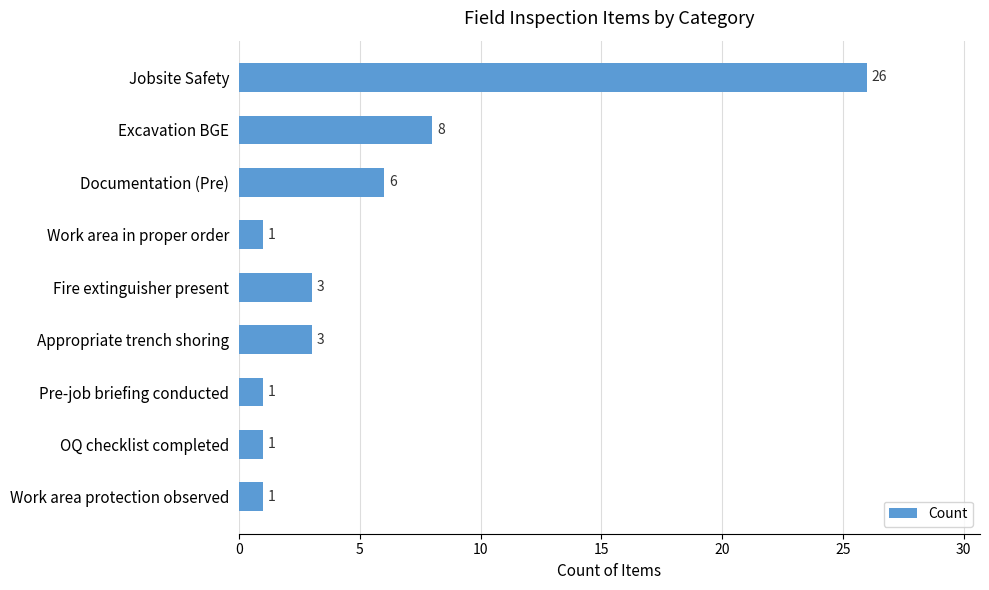

What is the label of the 5th bar from the bottom?

Fire extinguisher present